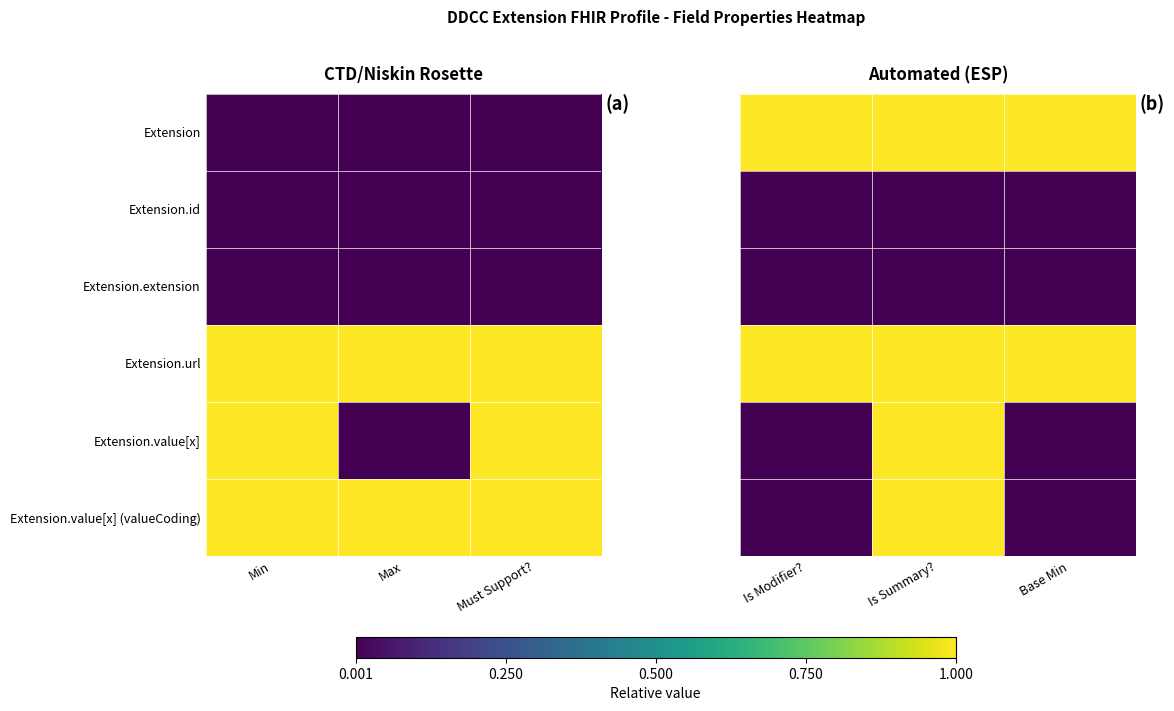

At which label is Extension.value[x] (valueCoding) closest to 0?

Is Modifier?